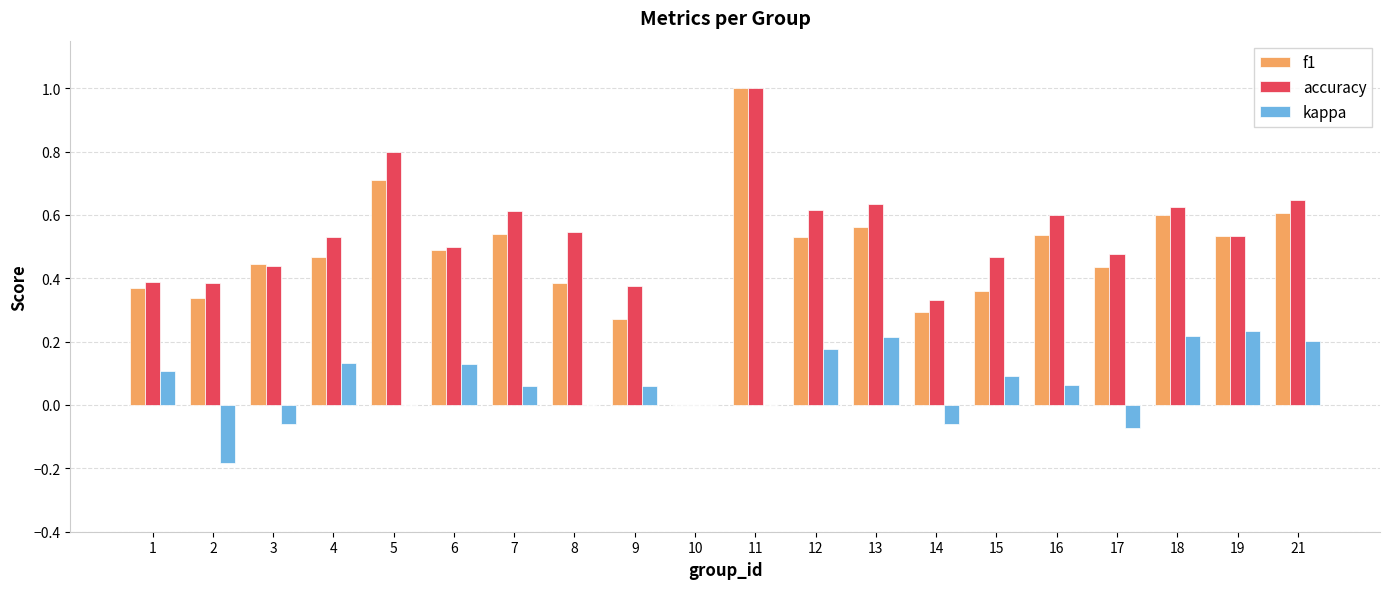

What is the maximum value for f1?

1.0